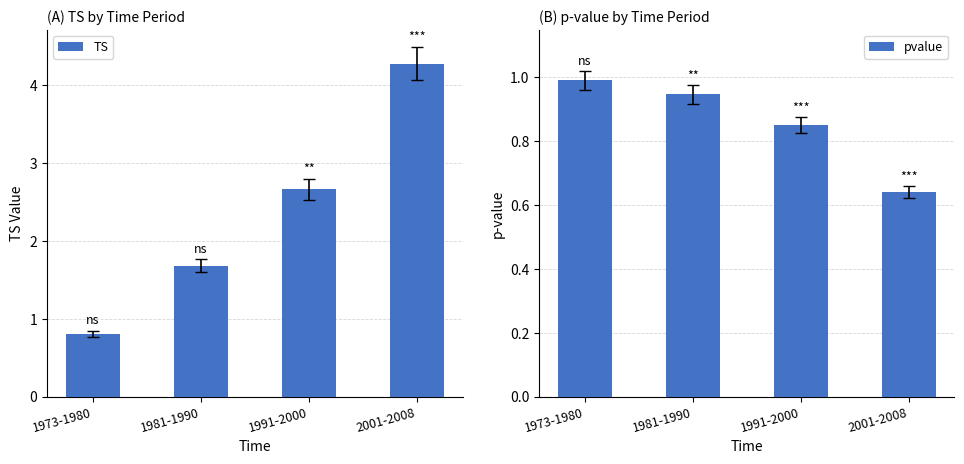

What are all the series names shown in the legend?

TS, pvalue